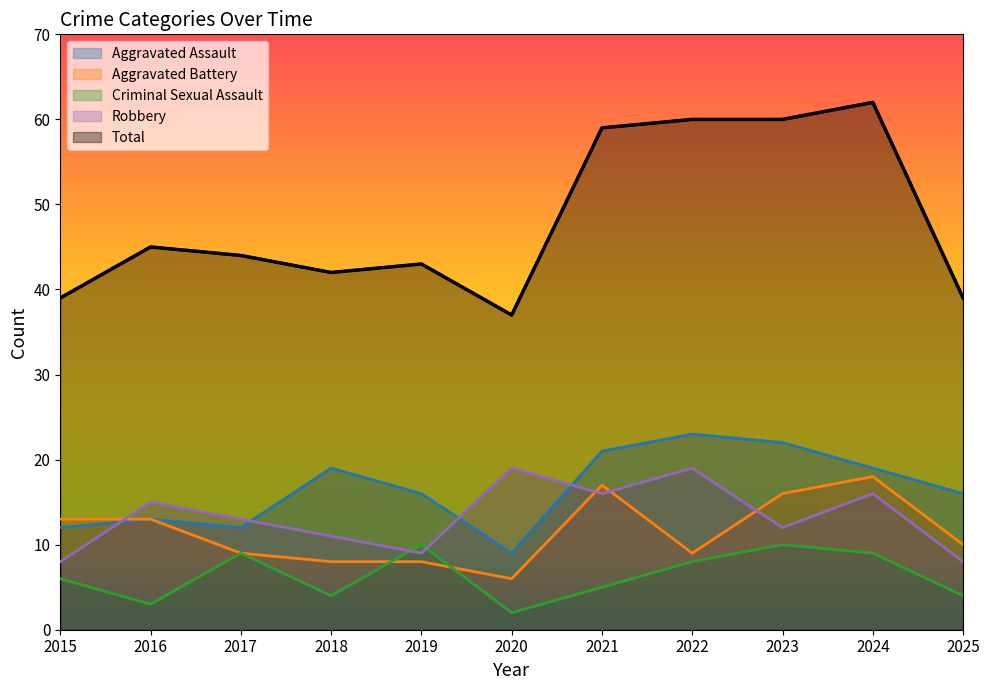

In Aggravated Battery, how many points are lower than both neighbors (excluding endpoints)?

2